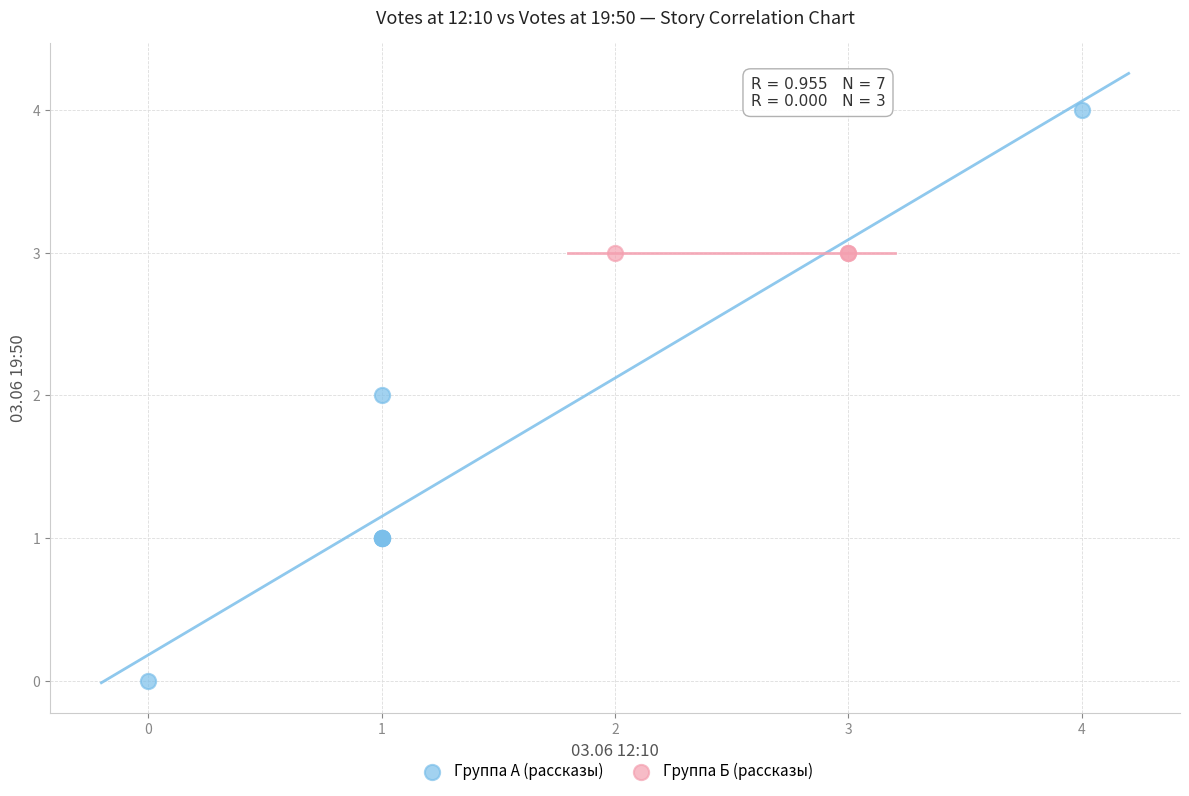

Which series contains the highest Y value?

Группа А (рассказы)